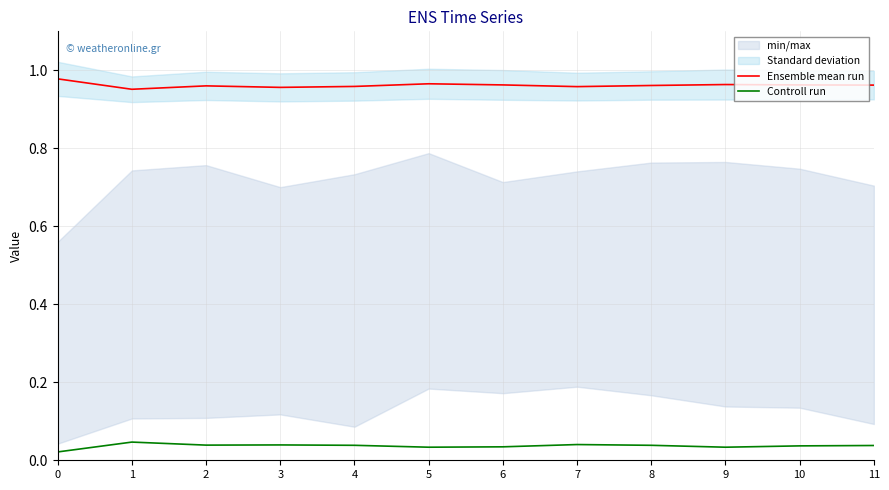

True or false: Controll run has a value of 0.0 at 2.

True